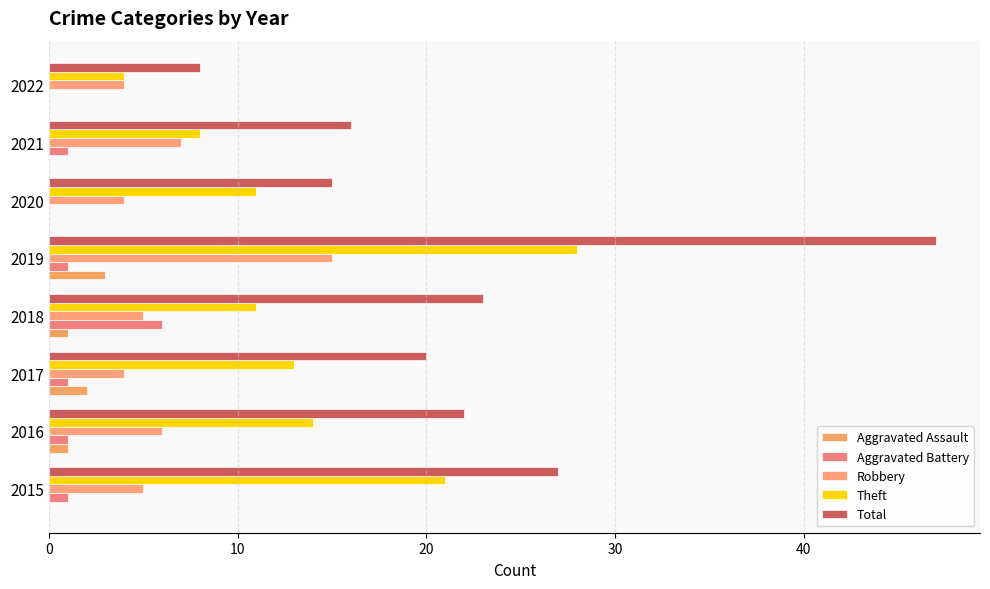

How many series are shown in this chart?

5